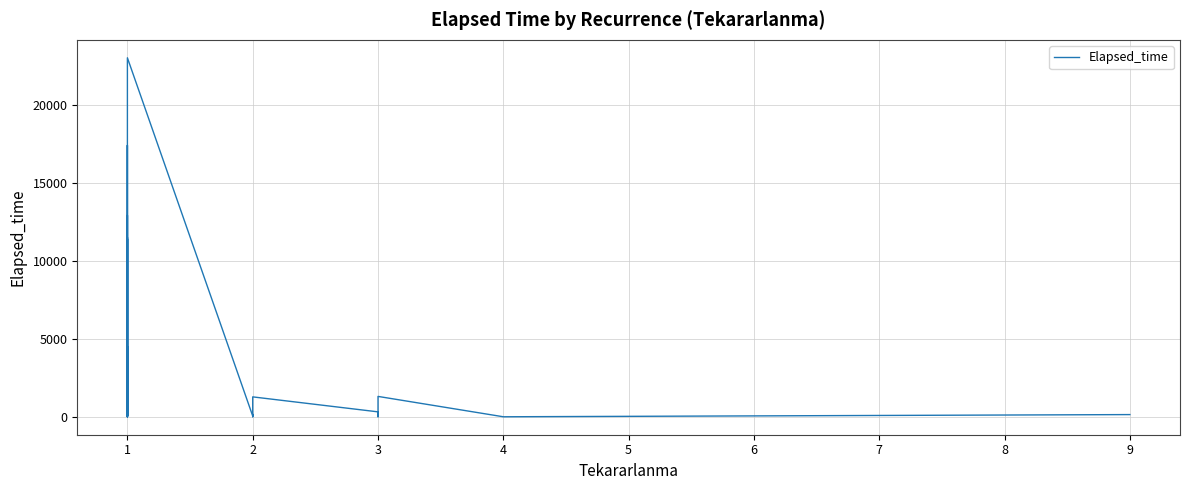

Reading left to right, extract all data points from this chart.

5	3070	70	17395	65	320	50	85	375	12910	10025	60	165	20	11495	1125	835	45	4510	4485	2650	15	0	40	35	11395	10	23005	50	160	0	0	0	1275	1275	315	0	1305	0	140